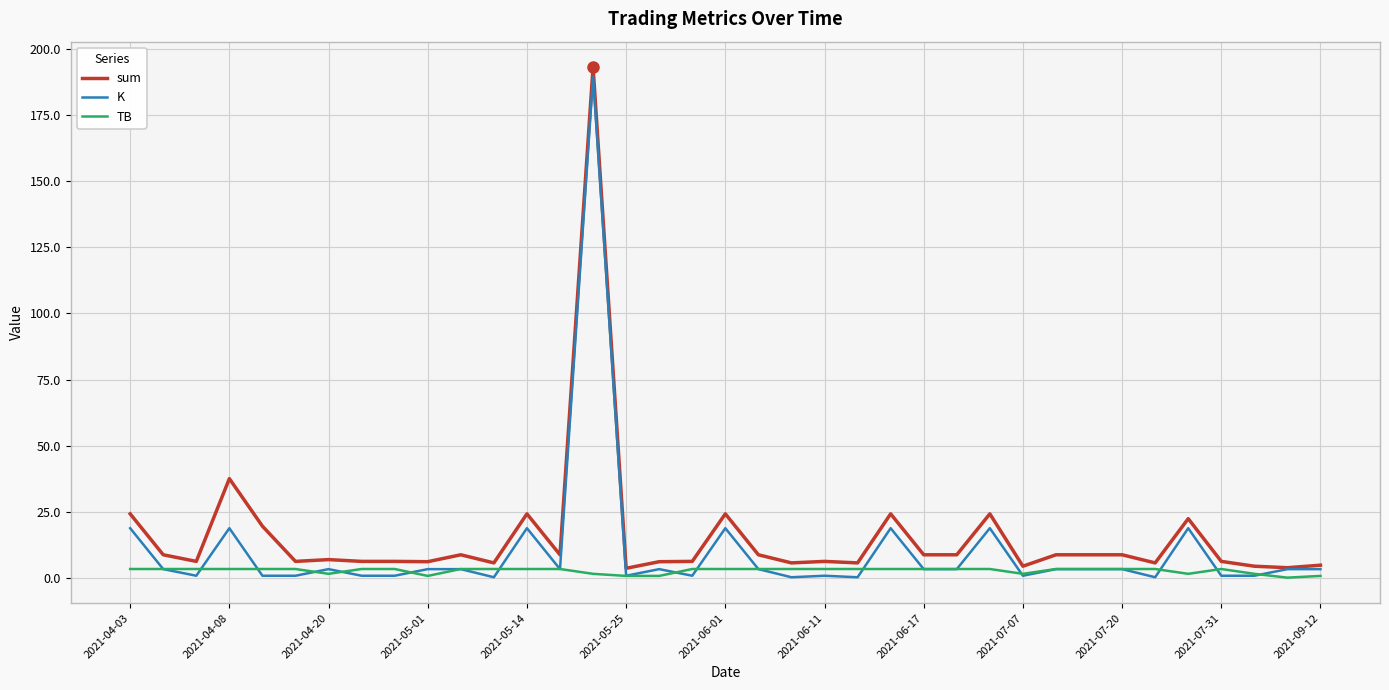

What is the maximum value shown in the chart?

193.2